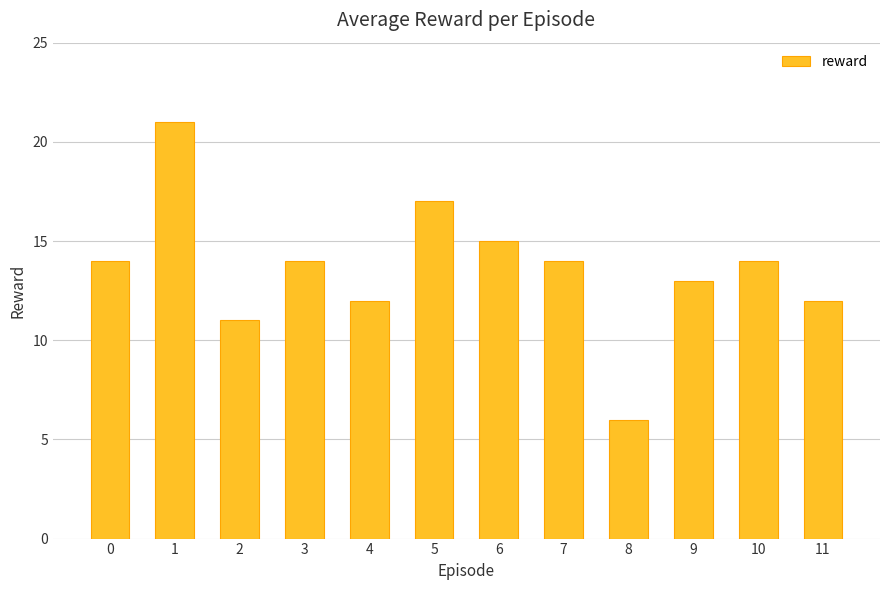

Reading left to right, extract all data points from this chart.

14	21	11	14	12	17	15	14	6	13	14	12